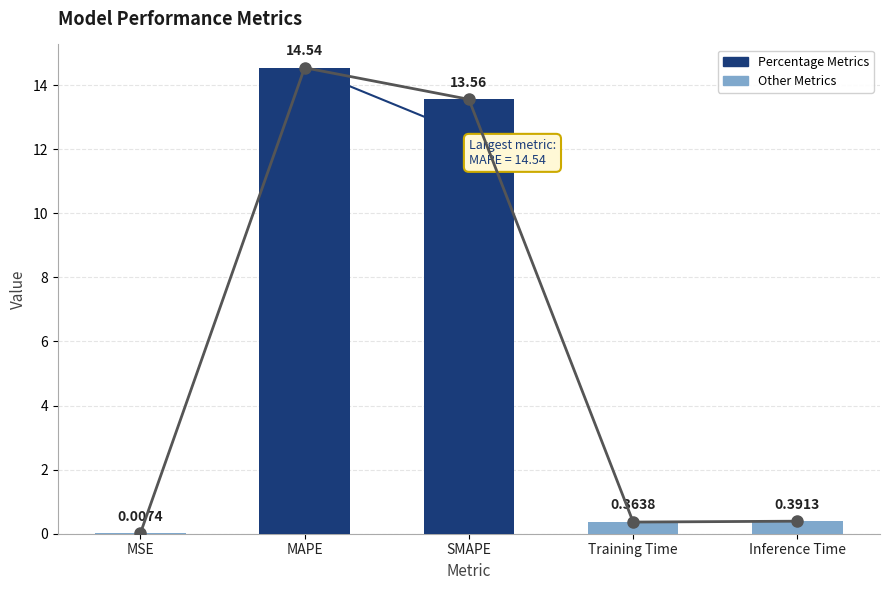

What is the change in value from MAPE to Training Time?

-14.2